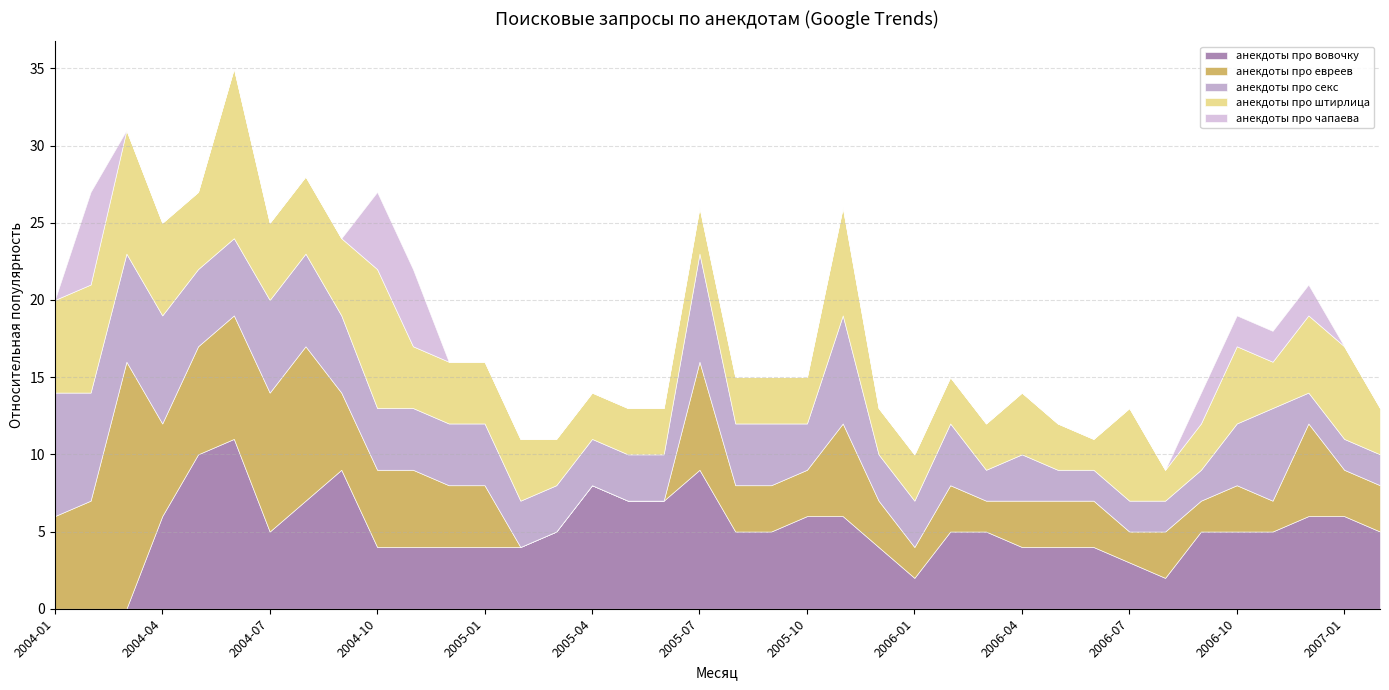

True or false: анекдоты про вовочку and анекдоты про чапаева cross at least once.

True